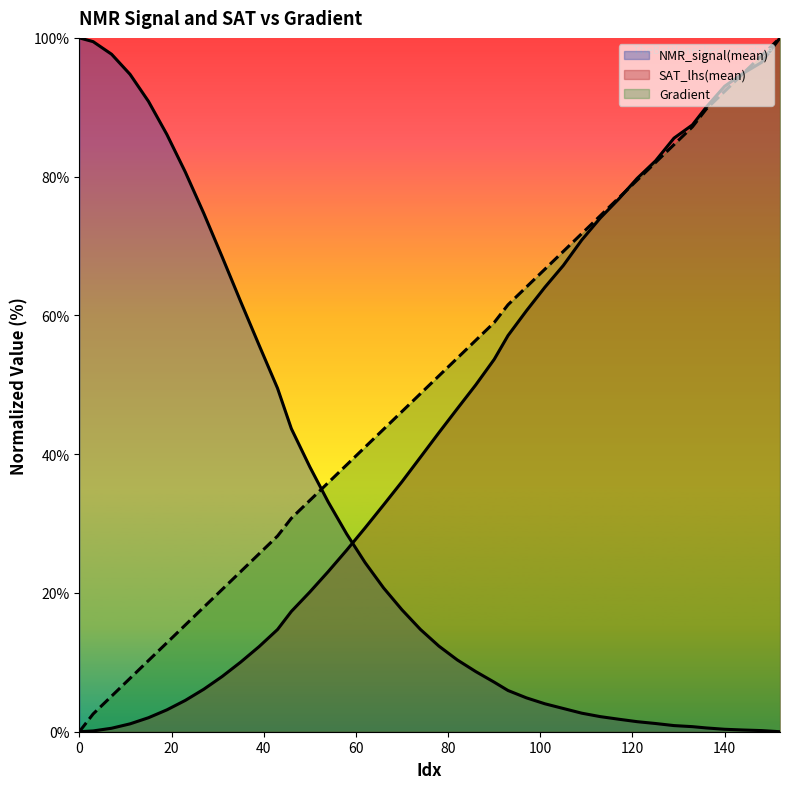

True or false: NMR_signal(mean) has more than 0 points higher than both neighbors.

False